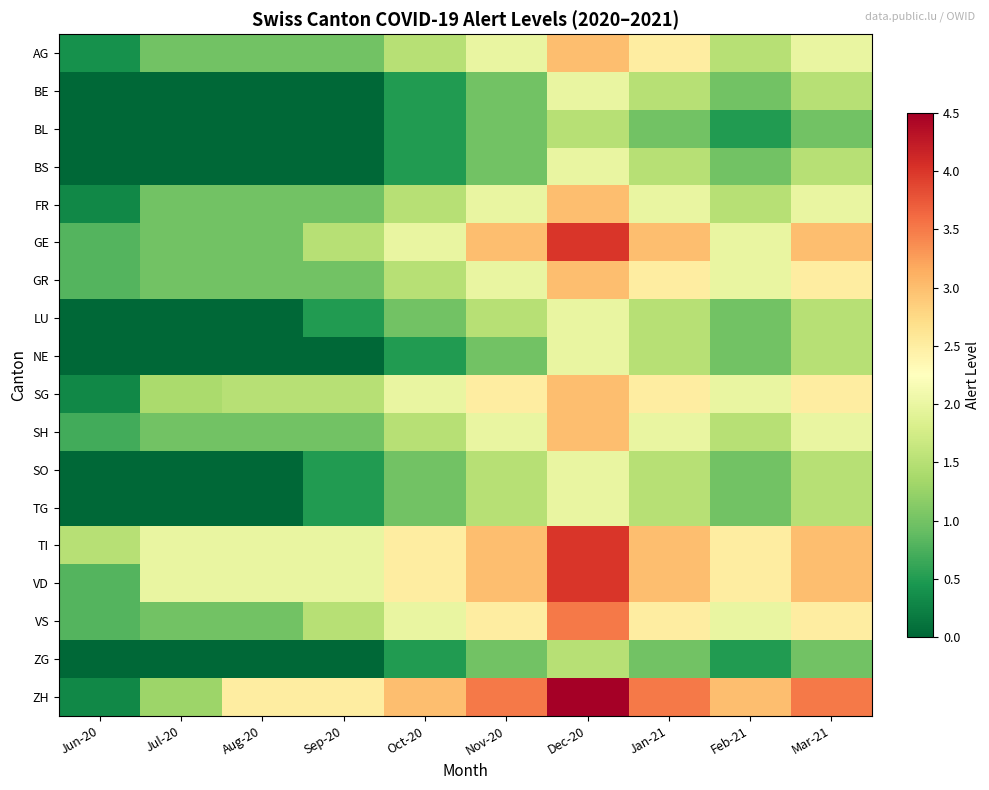

What is the difference between the highest and lowest values at Jun-20?

1.5